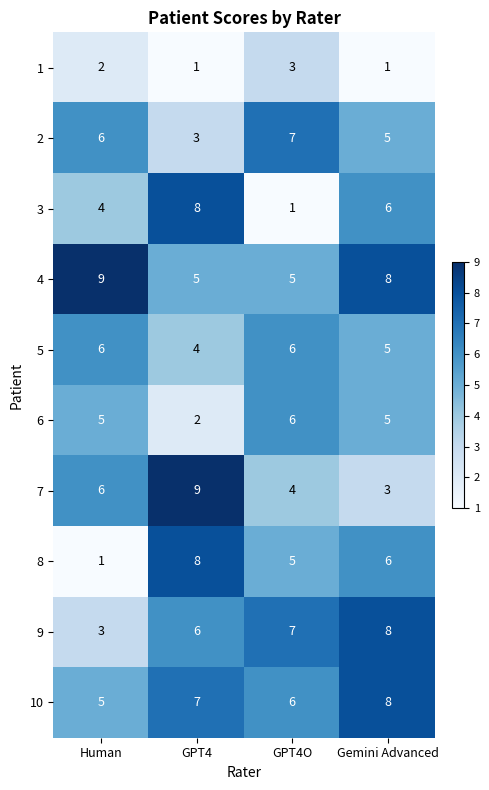

What is the total value across all series at Human?

47